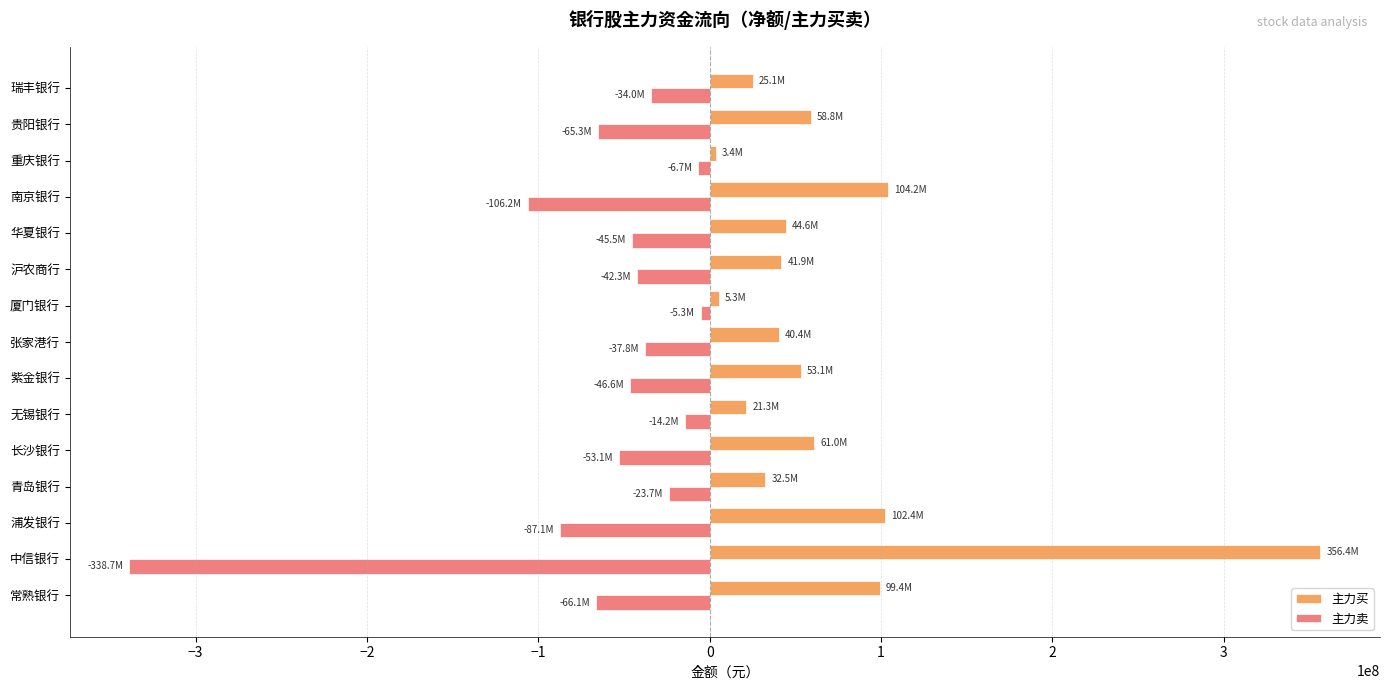

Is the value of 主力买 at 贵阳银行 greater than the value of 主力卖 at 厦门银行?

Yes